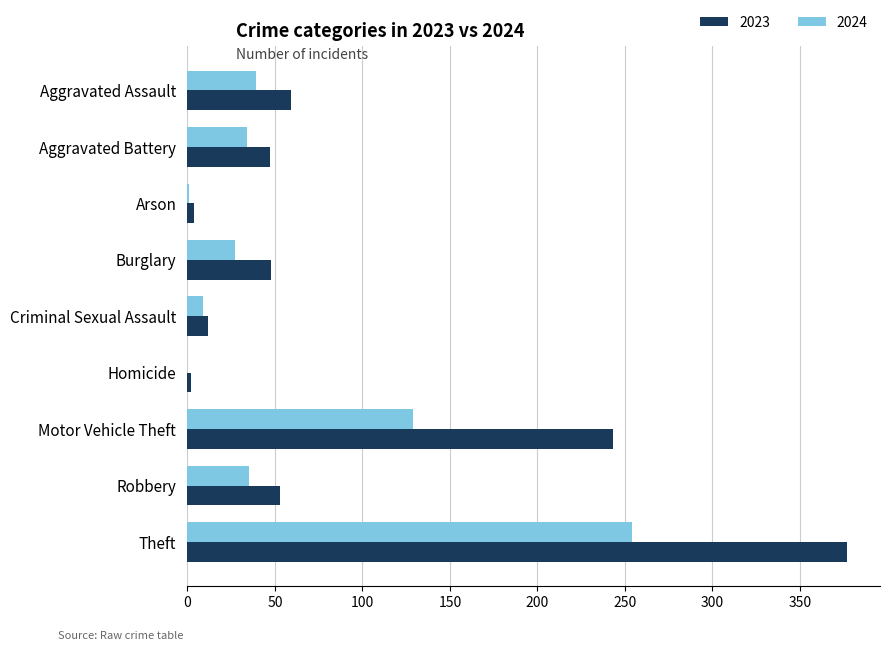

At which label is 2023 closest to 189?

Motor Vehicle Theft